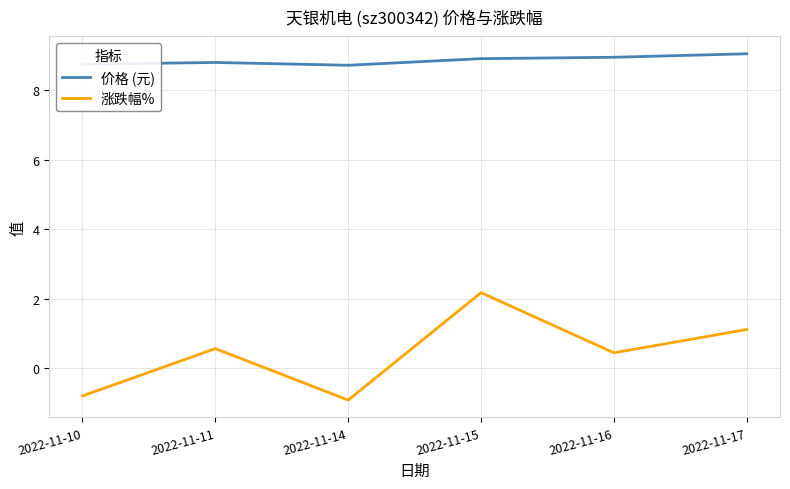

At which label does 涨跌幅% first exceed 0?

2022-11-11